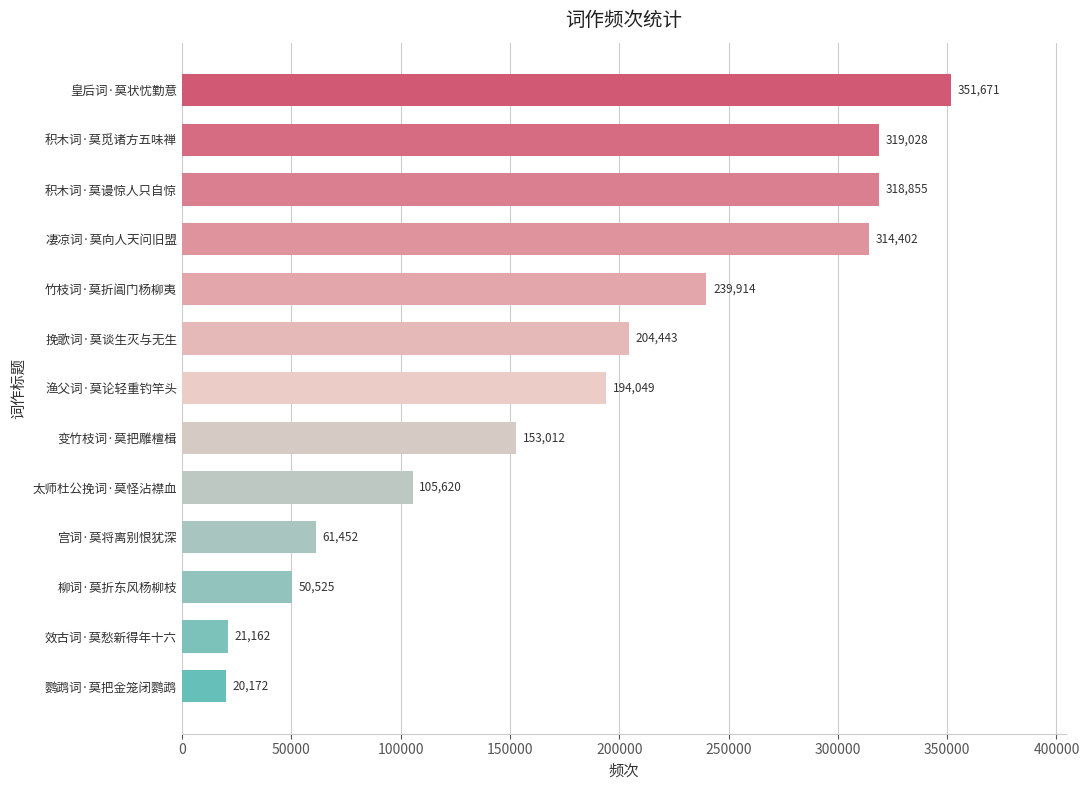

What is the maximum value shown in the chart?

351671